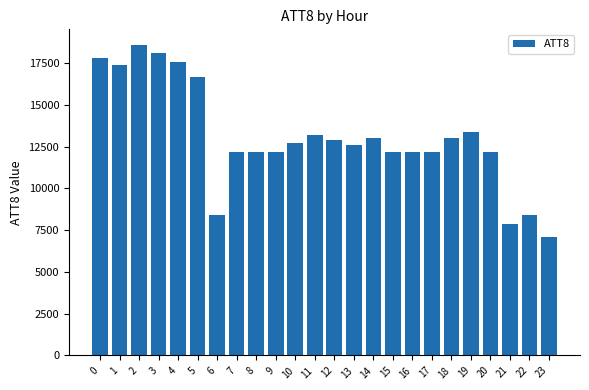

What is the change in value from 0 to 1?

-400